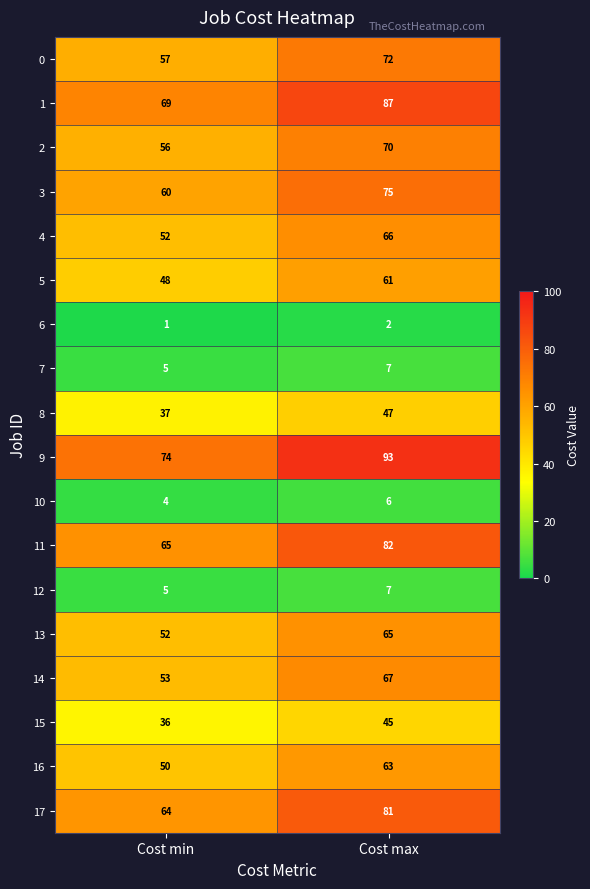

How many categories are shown in the chart?

2